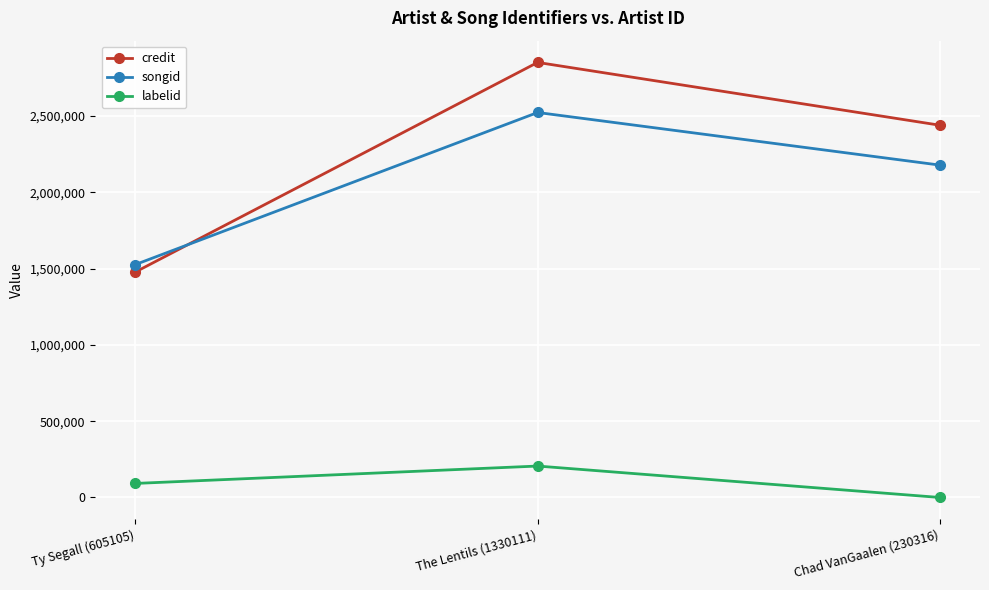

What is the sum of all labelid values?

298014